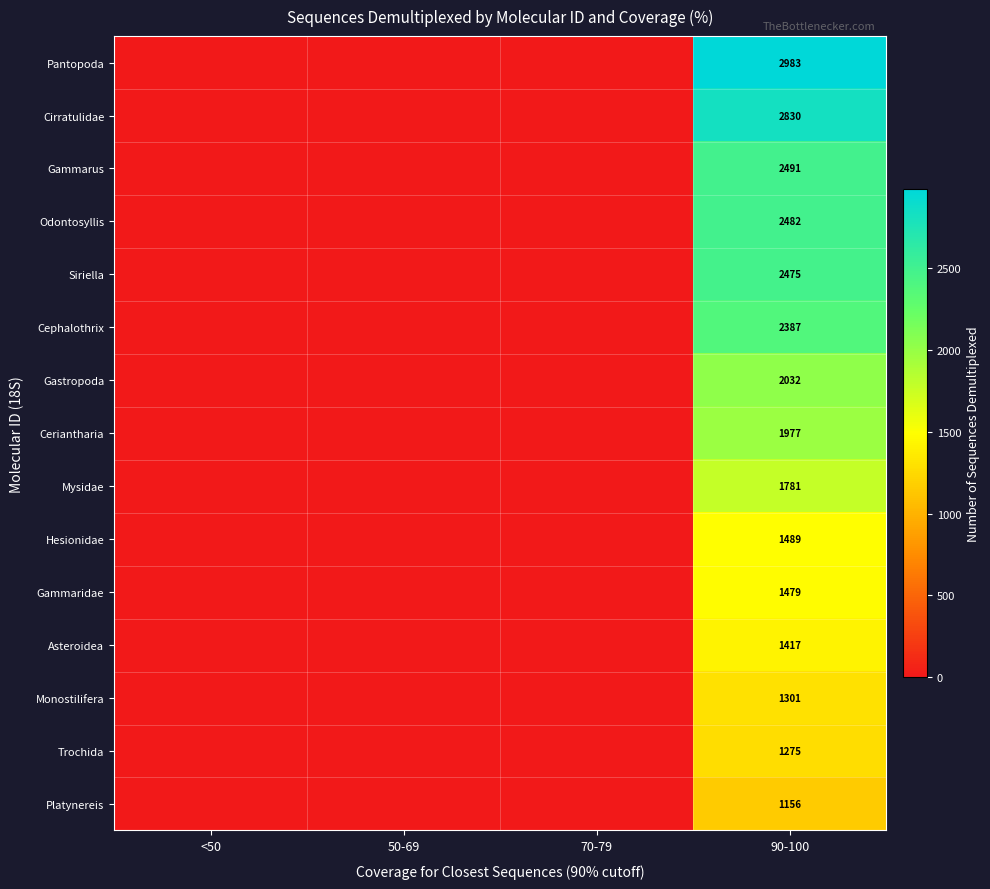

The value of Pantopoda at 90-100 is 1225. True or false?

False